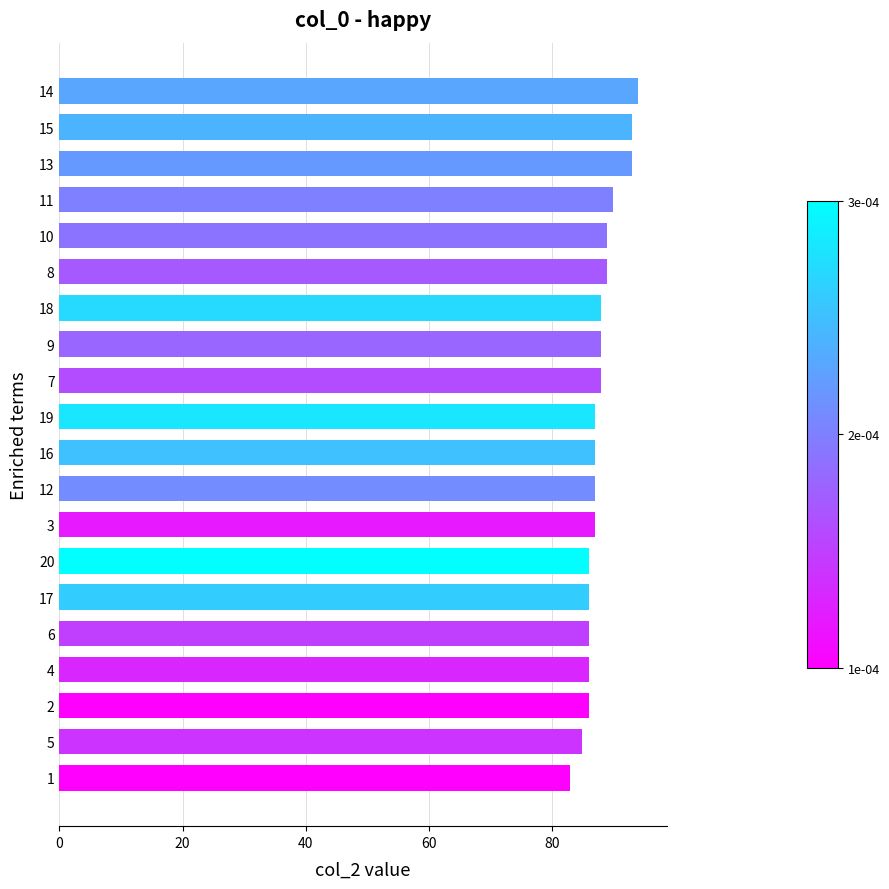

What is the sum of all values?

1758